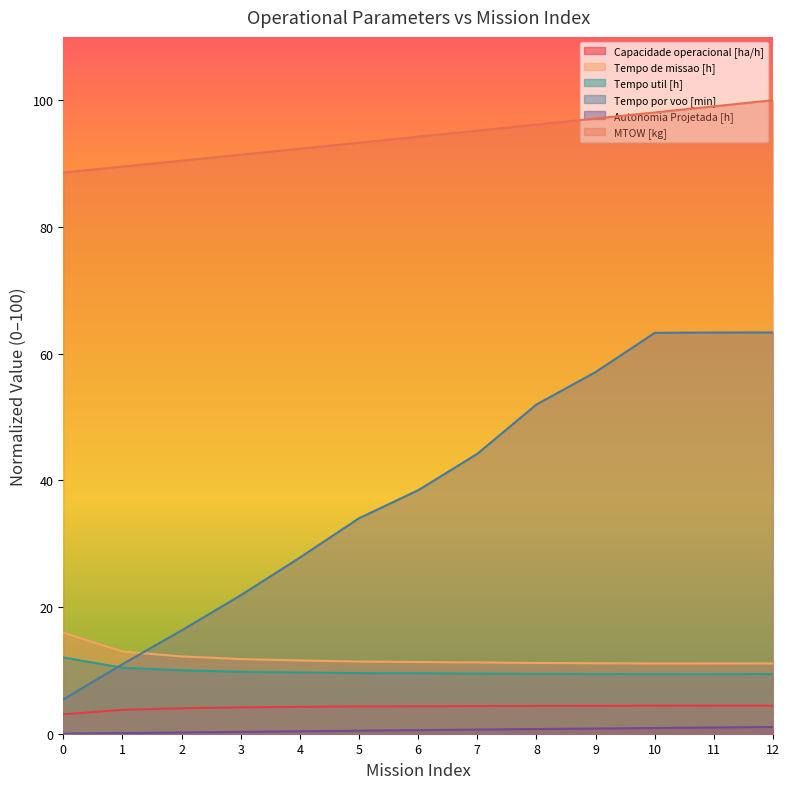

Which series has the largest range (max minus min)?

Tempo por voo [min]